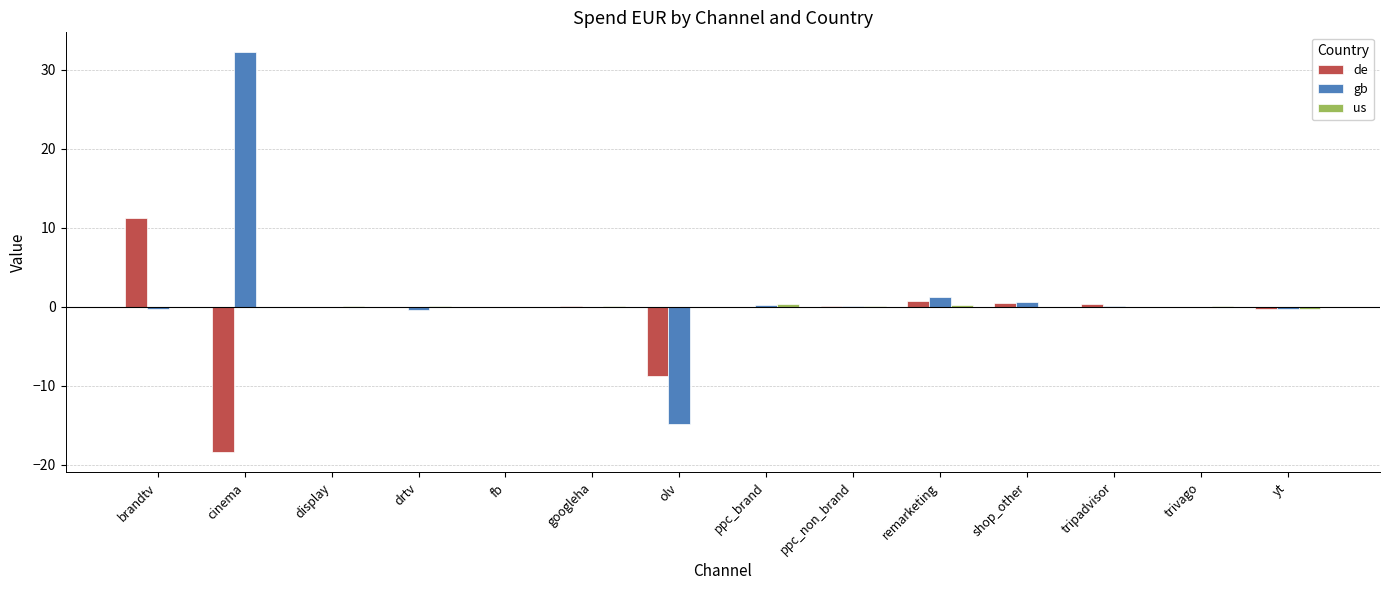

Count the number of categories in the chart.

14